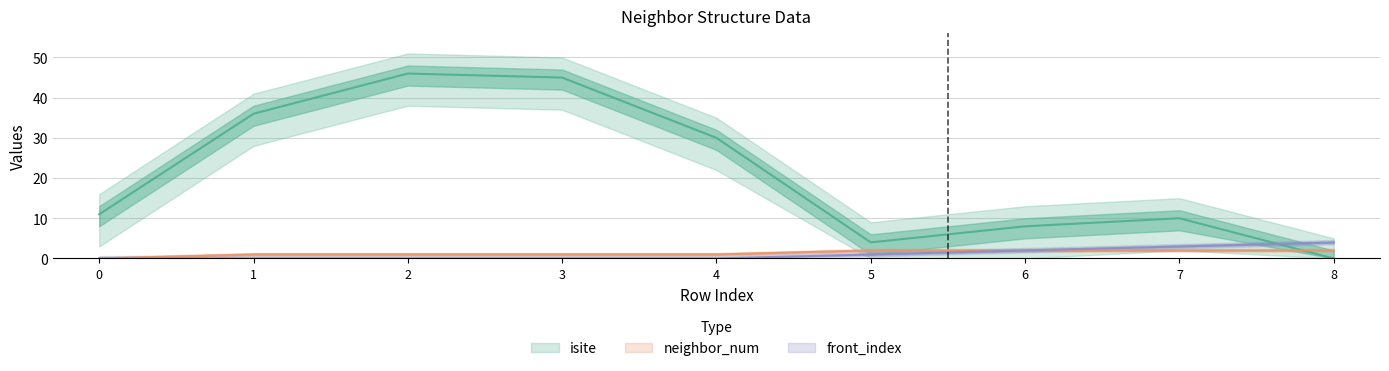

What is the difference between the front_index values at 8 and 0?

4